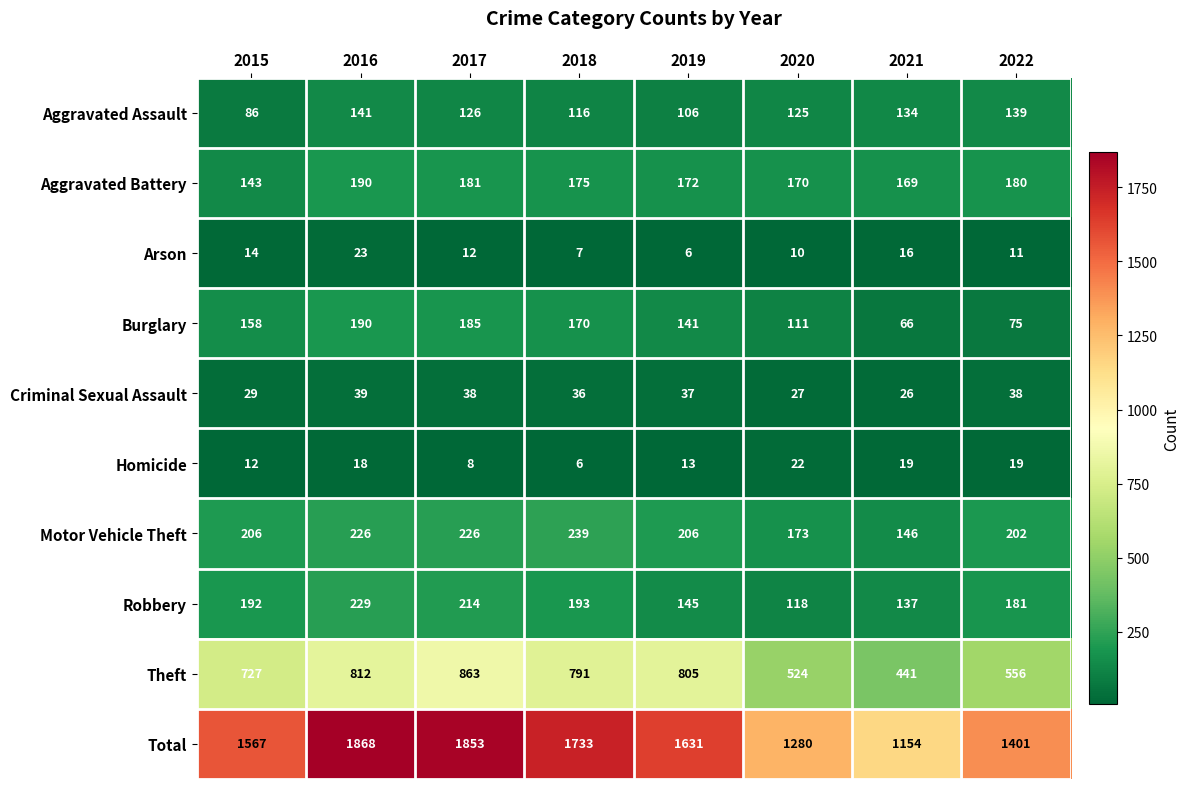

Which series has the largest total across all categories?

Total